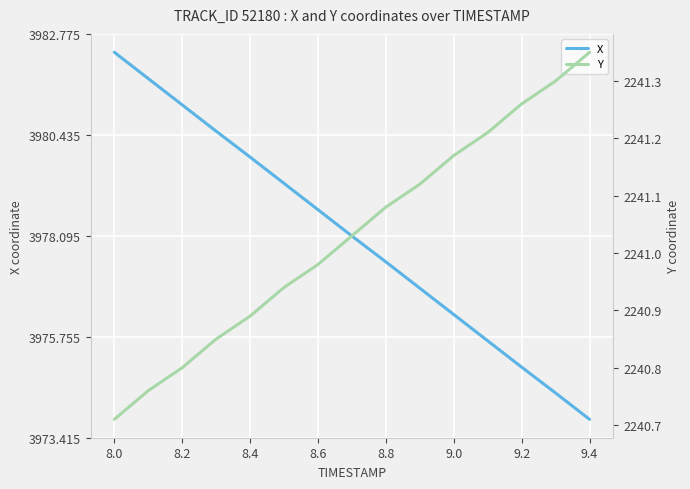

Which series has the widest spread of values?

X